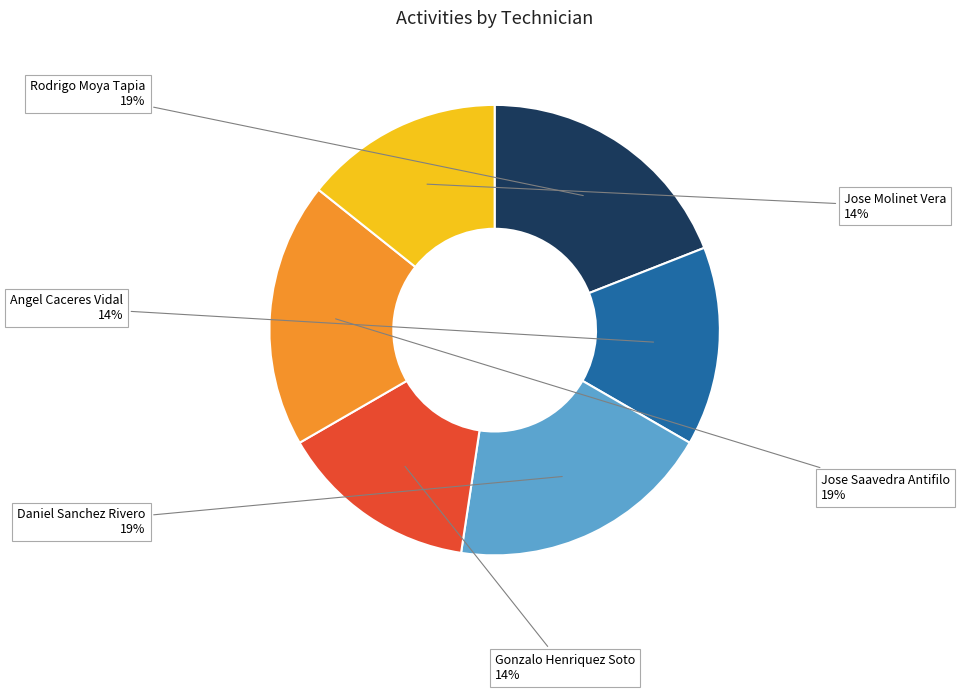

How many segments does this pie chart have?

6